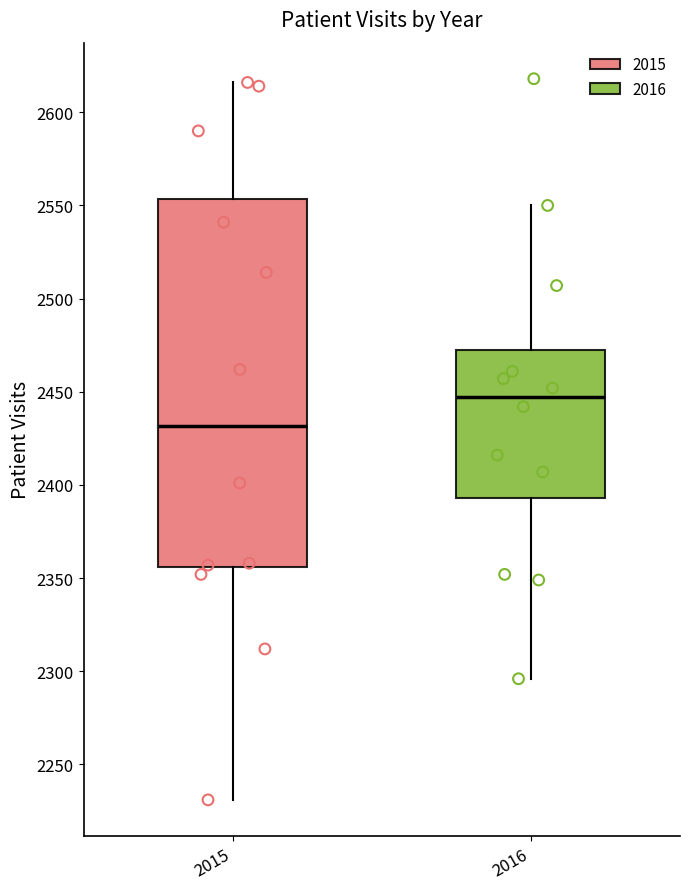

Which box's median line is the lowest?

2015